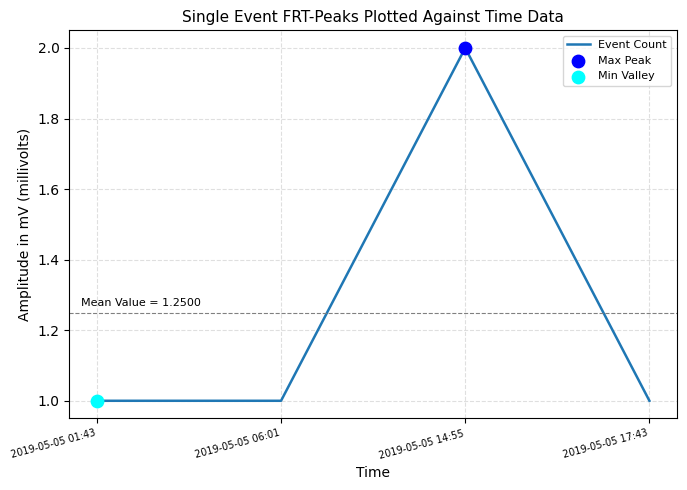

What is the change in value from 2019-05-05 01:43 to 2019-05-05 14:55?

+1